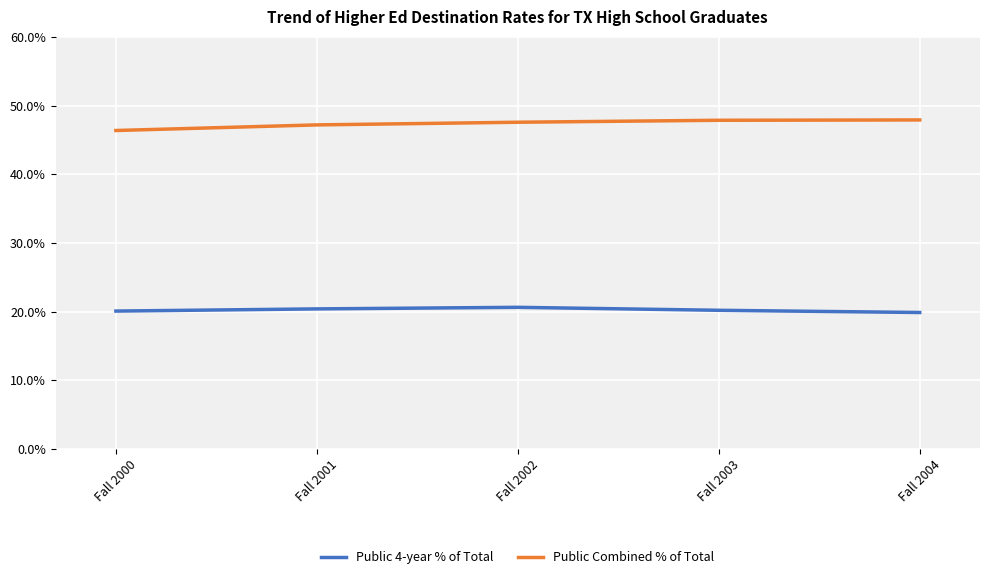

Does the chart have visible grid lines?

Yes